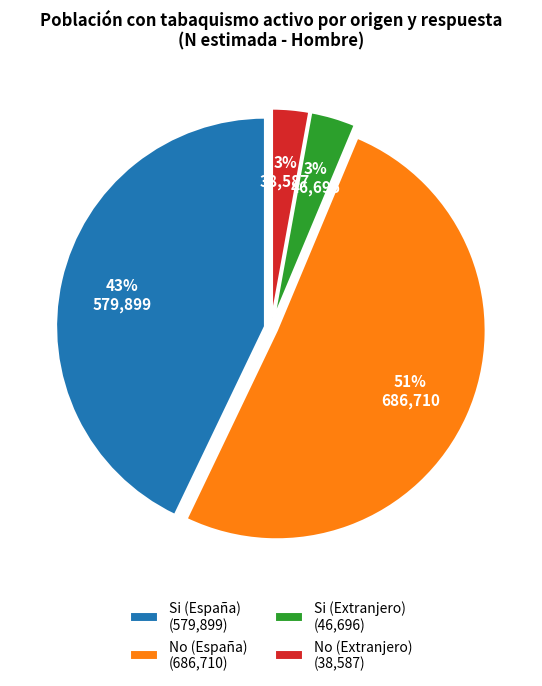

What percentage is the Si (España) slice, to the nearest percent?

43%